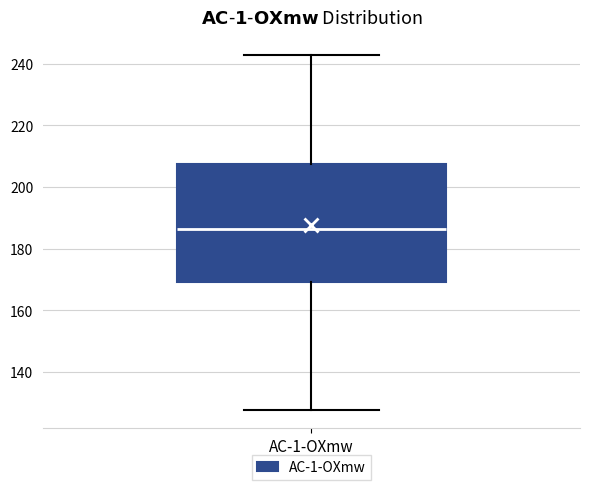

Transcribe this box plot: give where the median line is, the range the box spans, and where the two whiskers end, as read against the y-axis. The values are not printed on the chart, so give them approximately, as read against the axis.

median 186, box 170 to 208, whiskers 128 to 242